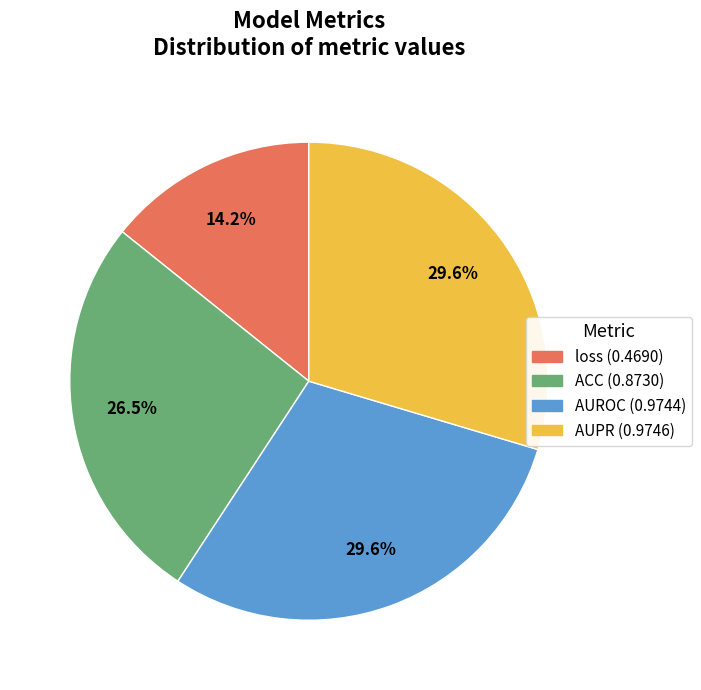

Does AUROC account for over 50% of the chart?

No